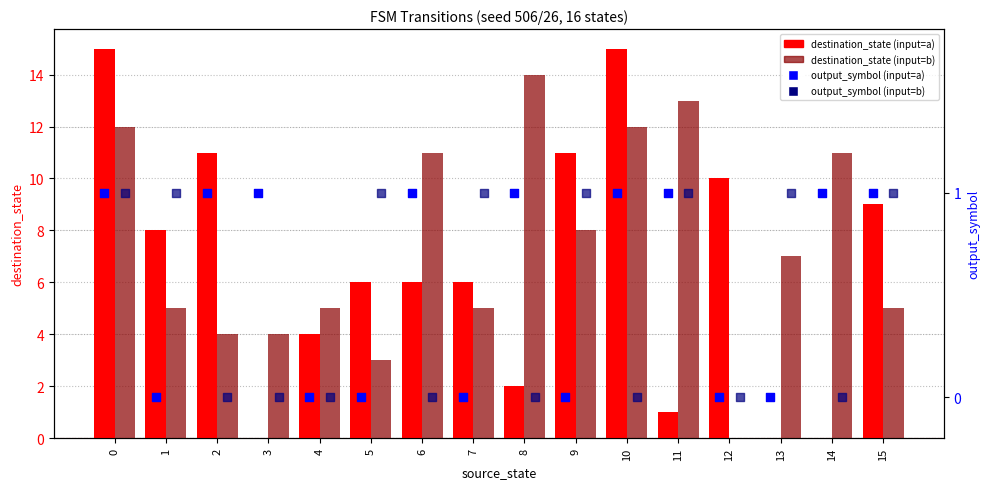

What are all the series names shown in the legend?

destination_state (input=a), destination_state (input=b), output_symbol (input=a), output_symbol (input=b)